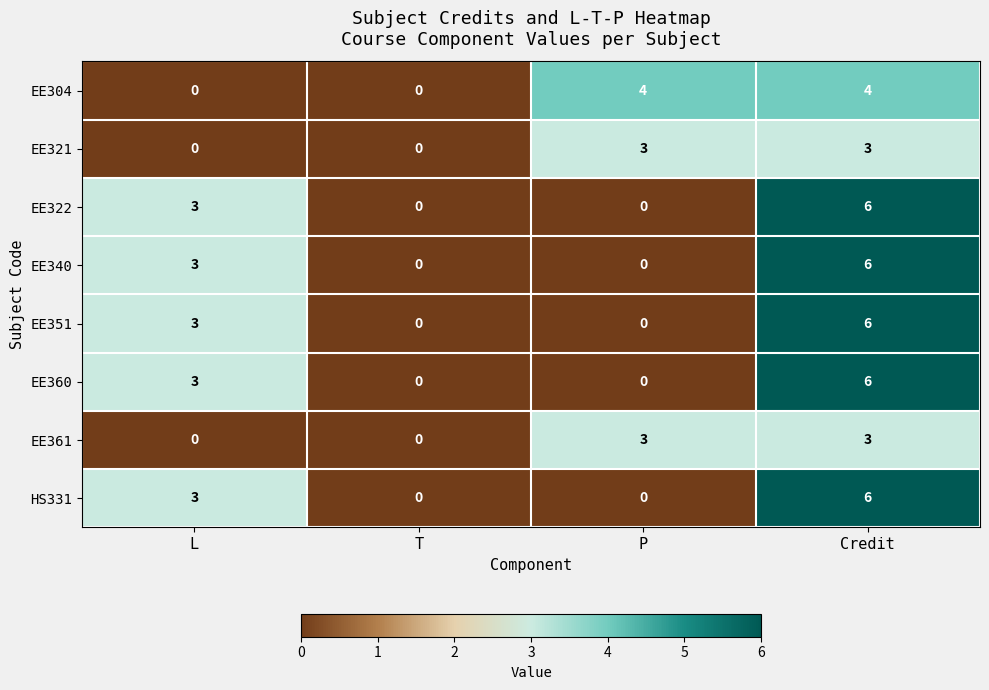

What is the difference between the maximum and minimum values in the EE321 series?

3